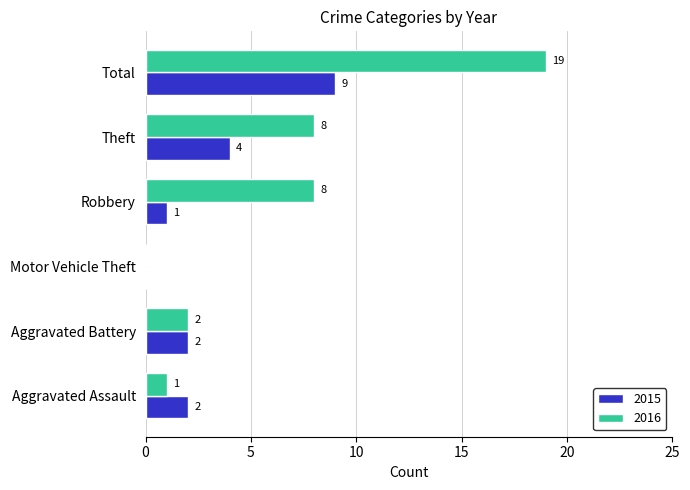

Is the value of 2015 at Theft greater than the value of 2016 at Robbery?

No